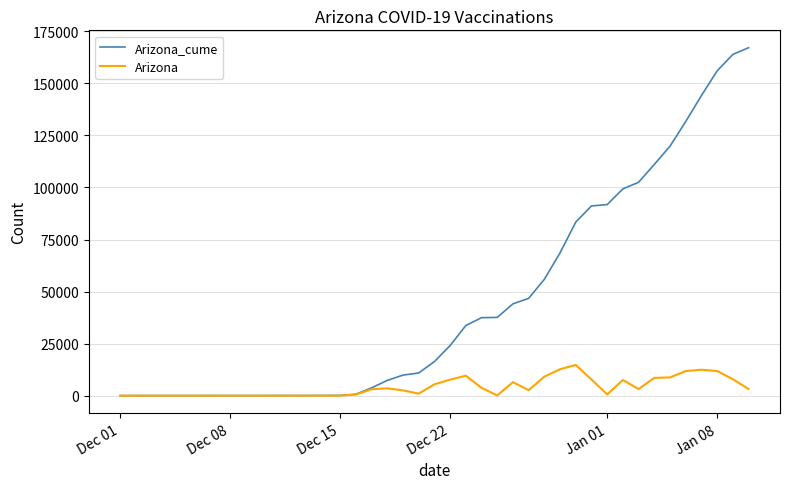

Which series has the largest range (max minus min)?

Arizona_cume